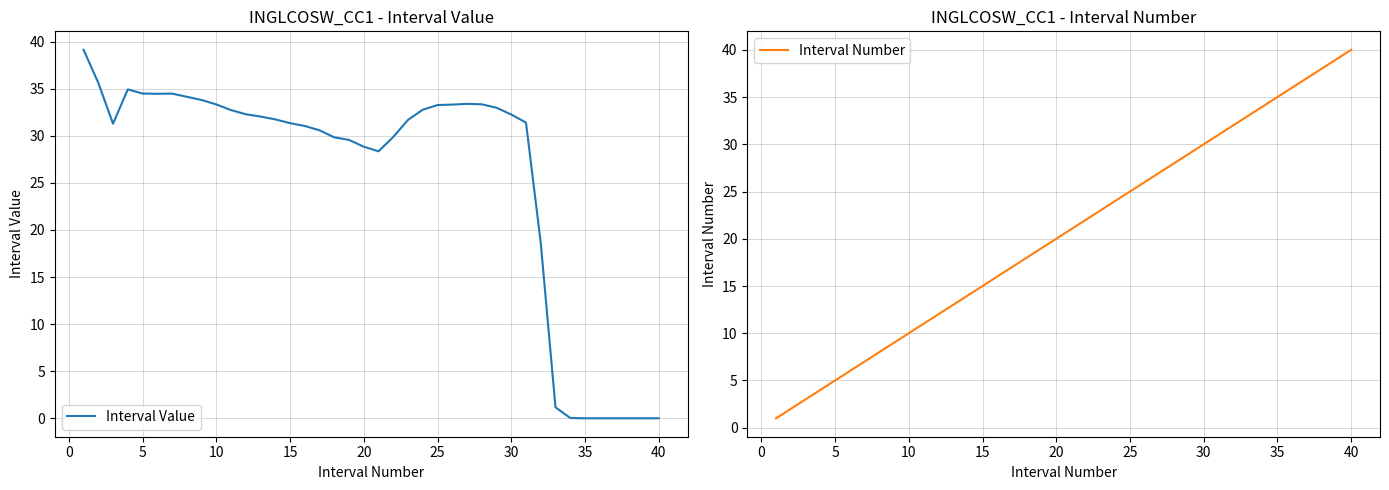

Is it true that Interval Value equals 15.1 at 5?

False